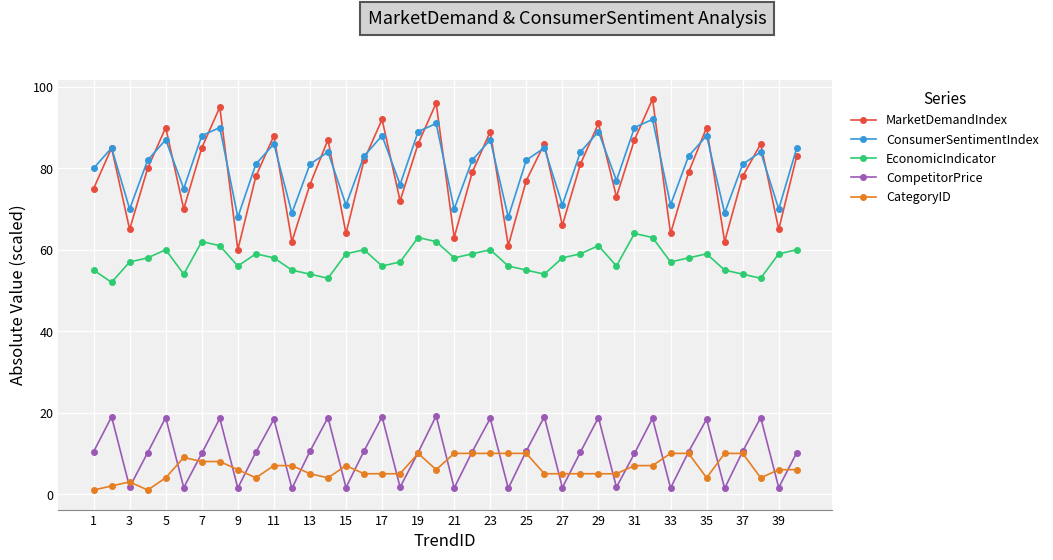

Which series has the widest spread of values?

MarketDemandIndex